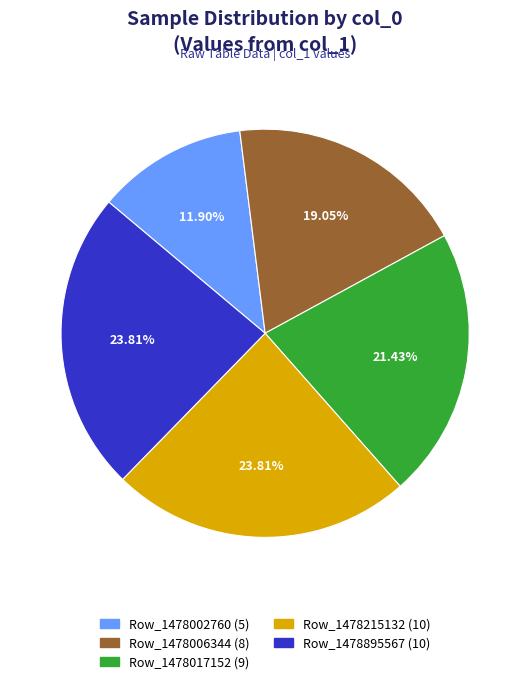

Does any single category account for the majority?

No